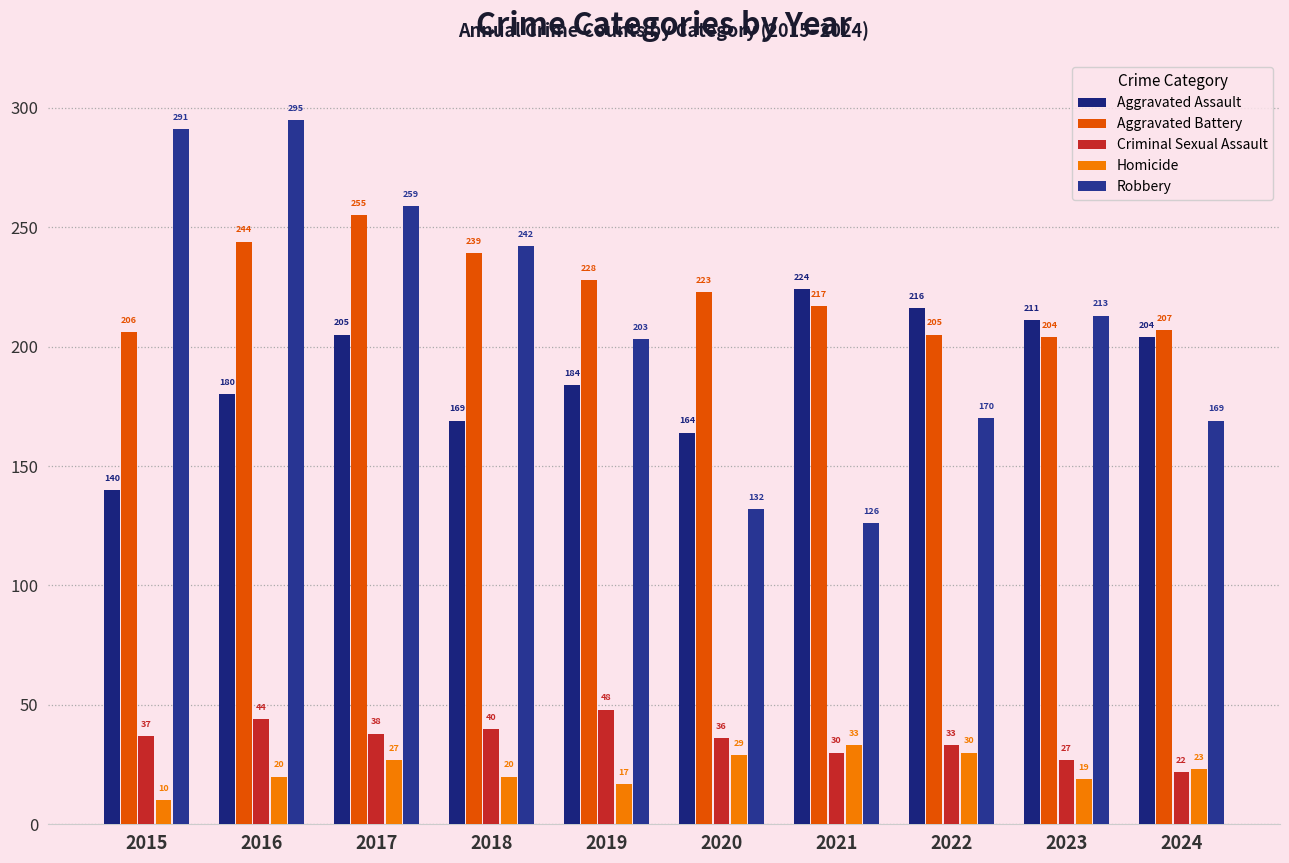

What are all the series names shown in the legend?

Aggravated Assault, Aggravated Battery, Criminal Sexual Assault, Homicide, Robbery